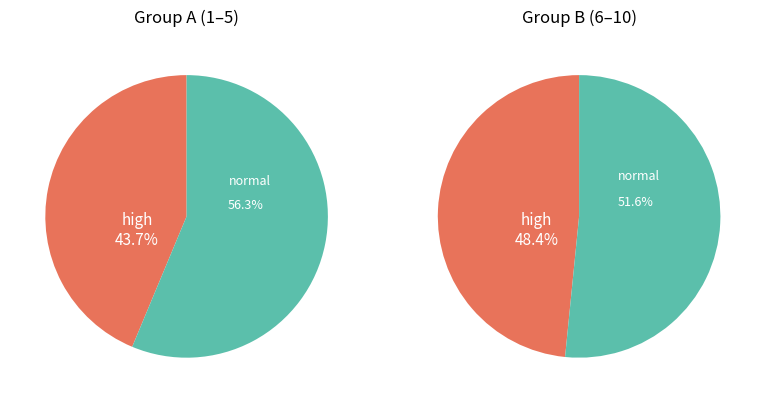

Is 1 the majority of the pie?

No